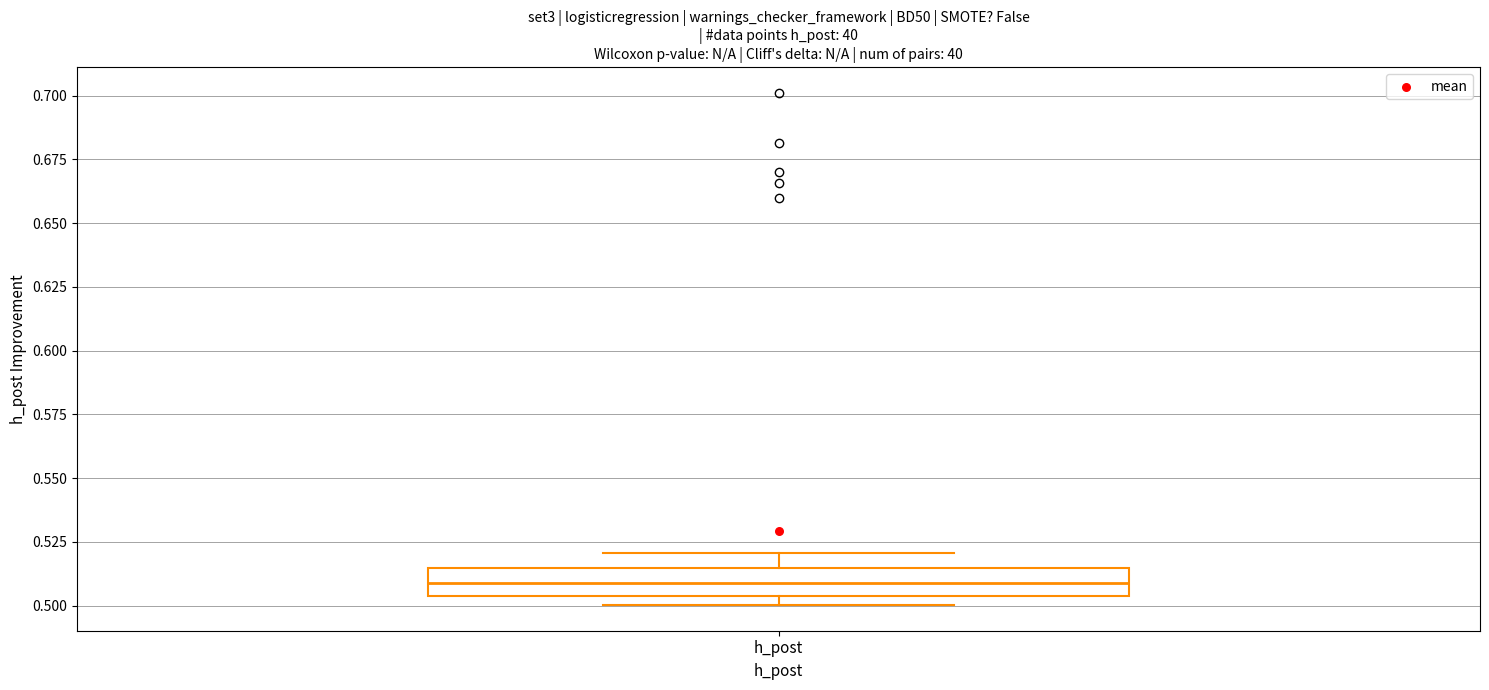

Where does the upper whisker of the box for h_post end on the y-axis? The values are not printed on the chart, so give them approximately, as read against the axis.

0.520